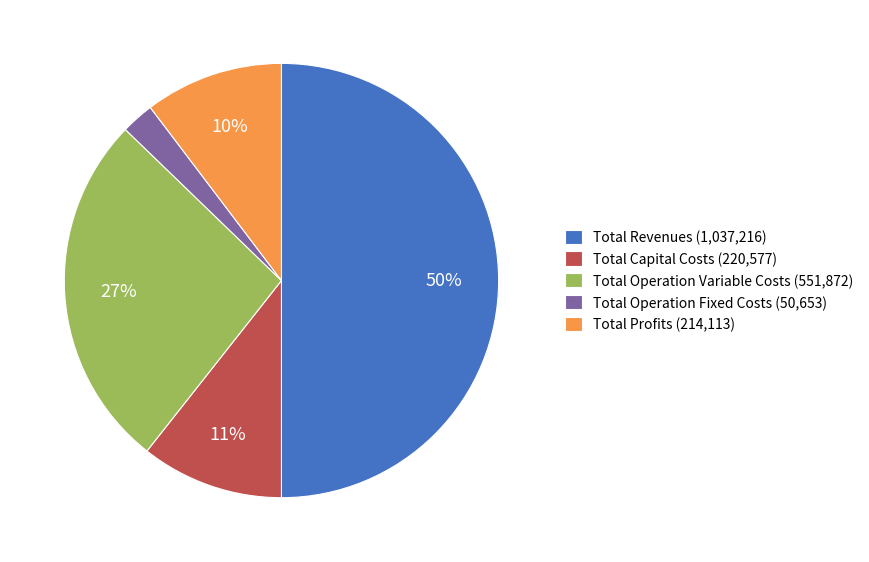

Is Total Capital Costs the majority of the pie?

No